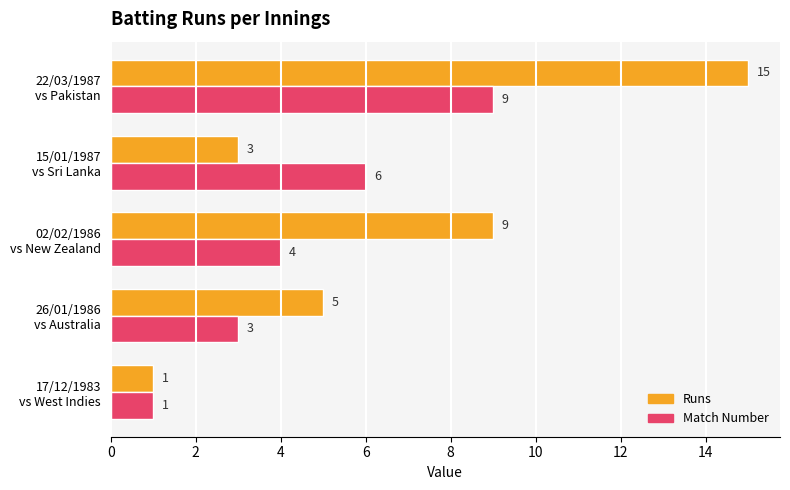

How many Runs values are between 3 and 9?

3